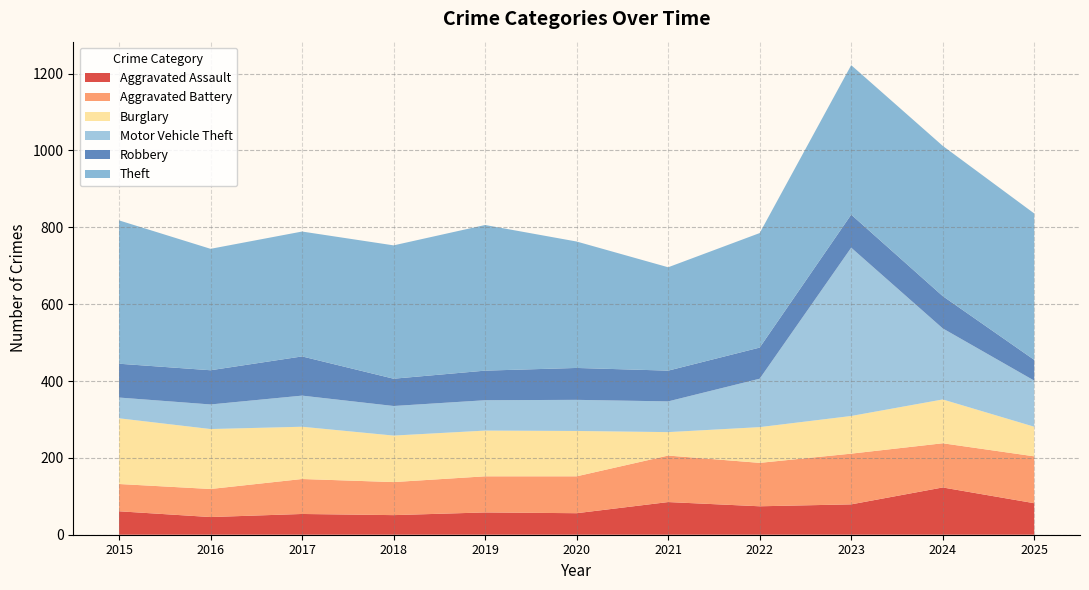

Reading right to left, extract all data points from this chart.

Aggravated Assault: 82	123	79	74	85	56	58	51	54	46	61
Aggravated Battery: 122	115	132	113	121	96	94	86	91	73	71
Burglary: 77	114	98	93	61	118	119	121	136	156	171
Motor Vehicle Theft: 120	185	438	126	80	81	79	77	81	64	54
Robbery: 54	84	86	81	80	83	77	71	102	89	88
Theft: 381	391	389	298	269	329	379	347	325	316	373